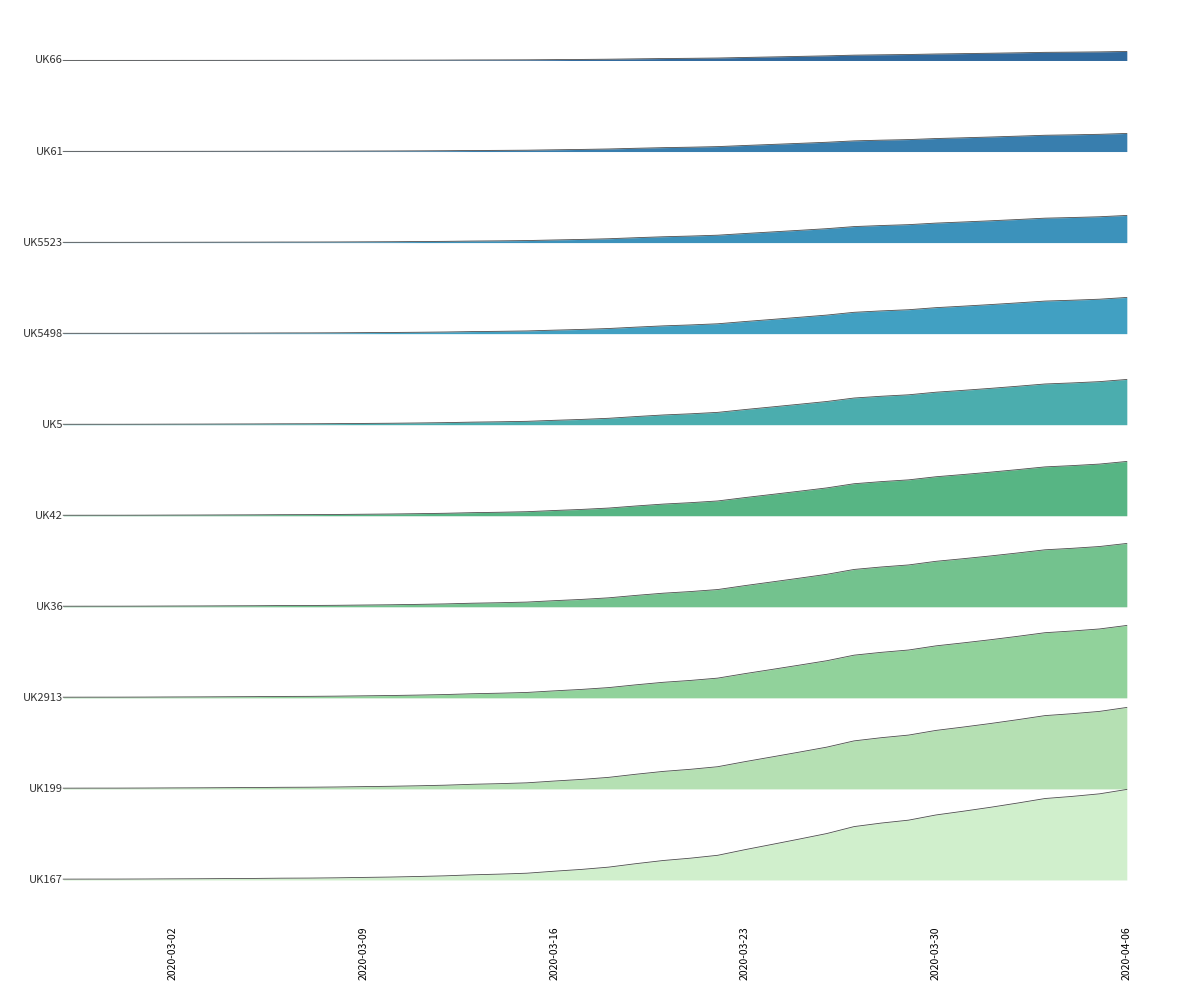

What is the difference between the maximum and second lowest values?

589.5